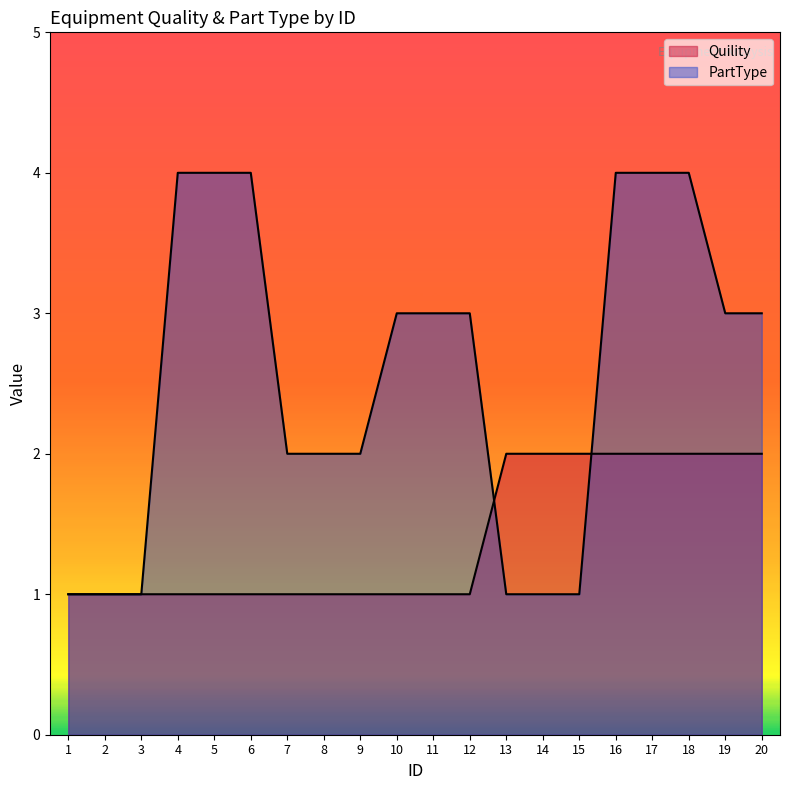

At 3, list the series in order from largest to smallest.

Quility, PartType